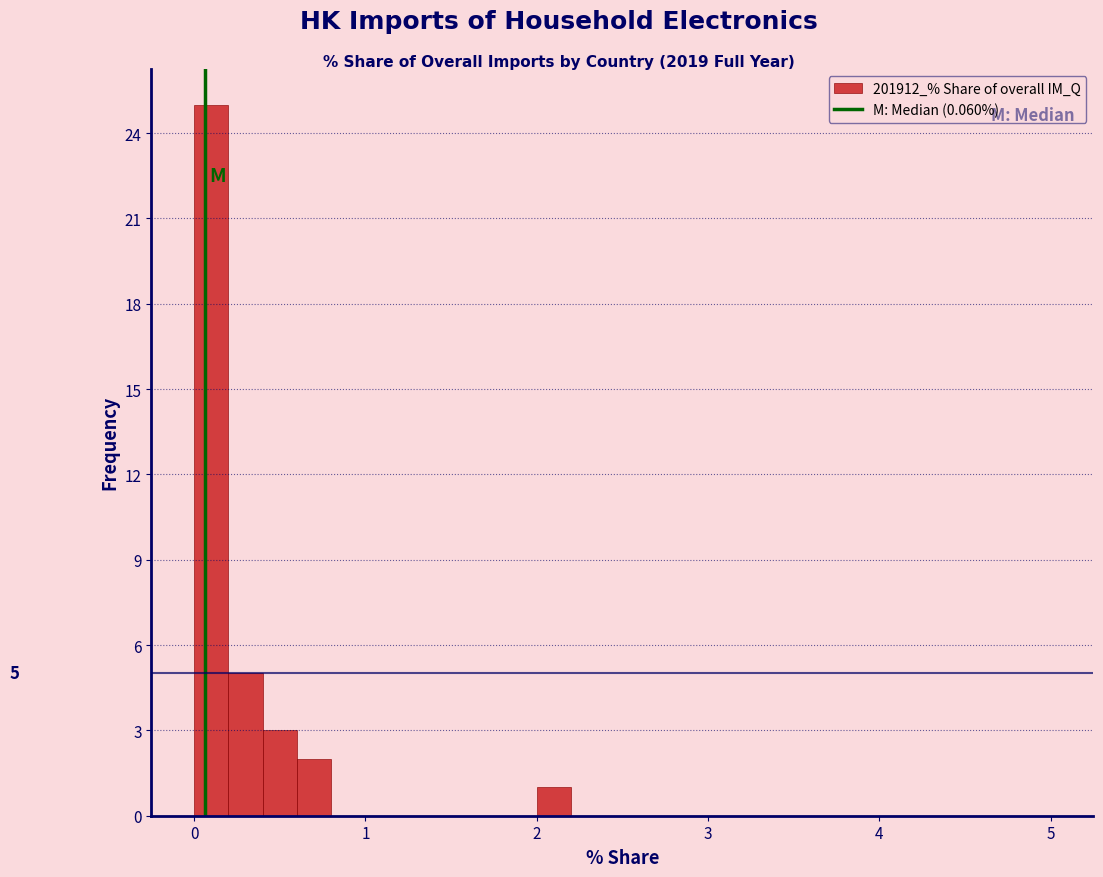

Read against the x-axis, roughly where is the centre of the tallest bar?

0.1